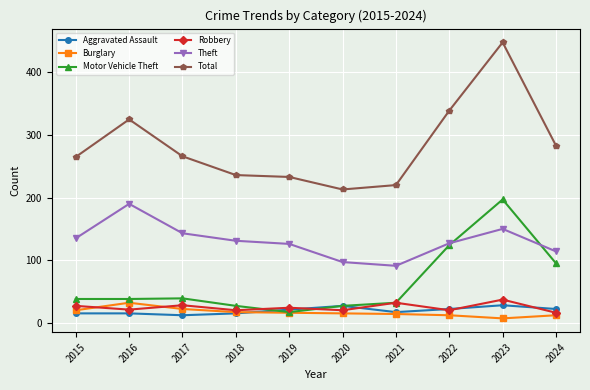

At how many categories does at least one series exceed 275?

4